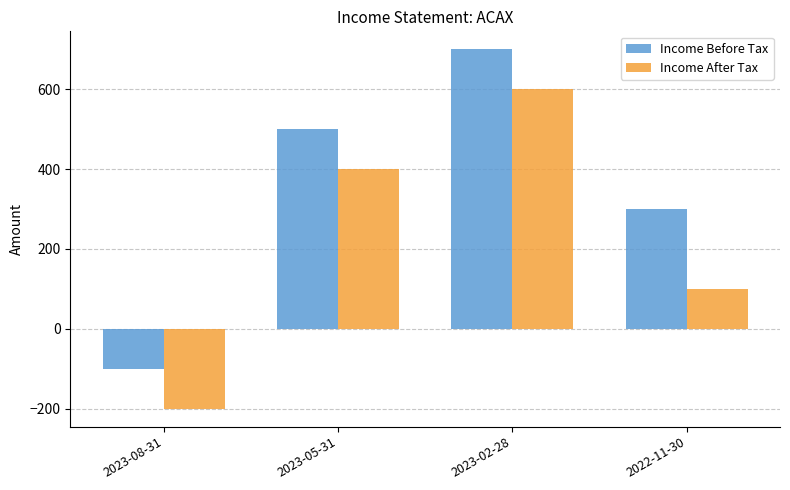

Is it true that Income After Tax equals 600 at 2023-02-28?

True